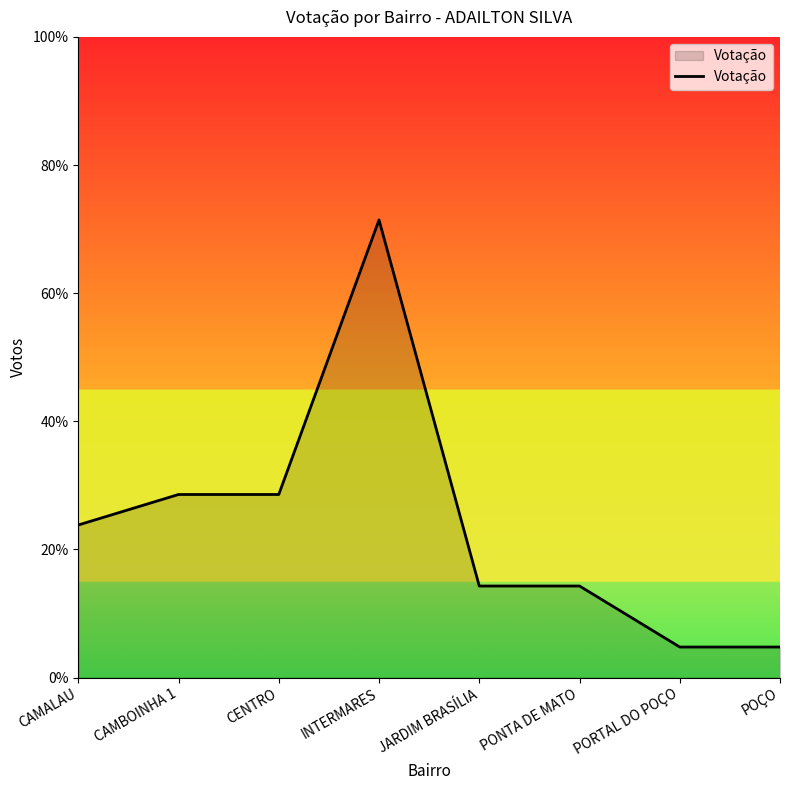

Where is the data nearest to the value 8?

CAMBOINHA 1